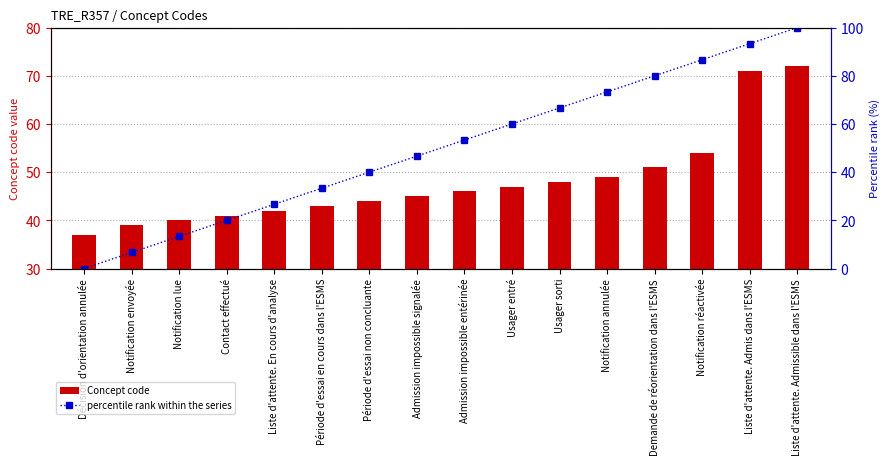

What is the sum of all Concept code values?

769